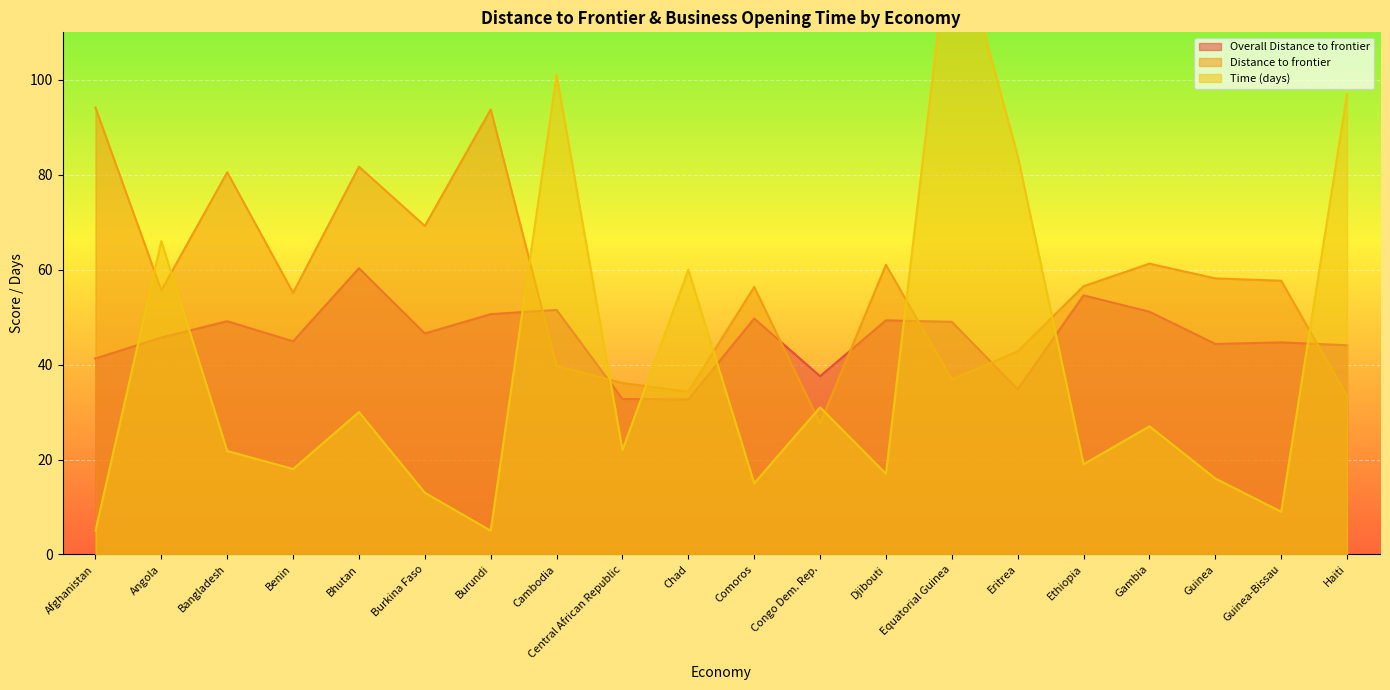

What is the label of the 16th point from the right?

Bhutan